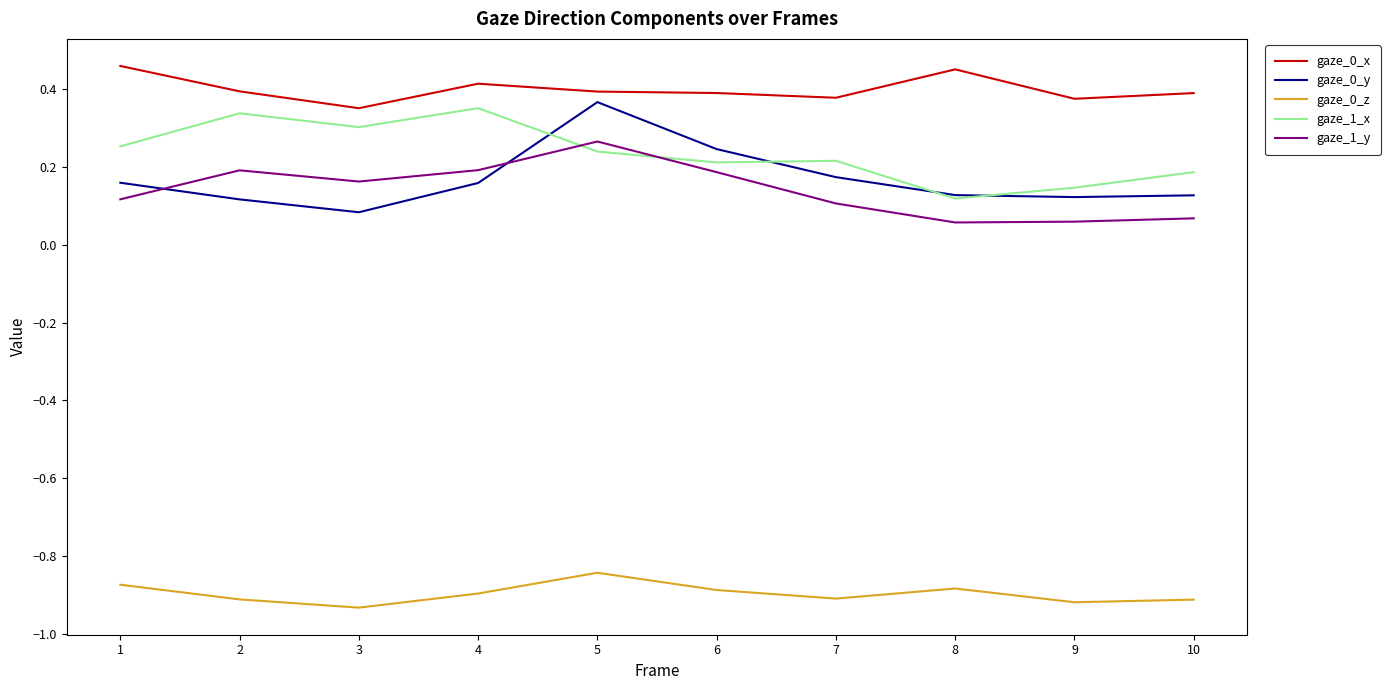

Count the number of categories in the chart.

10